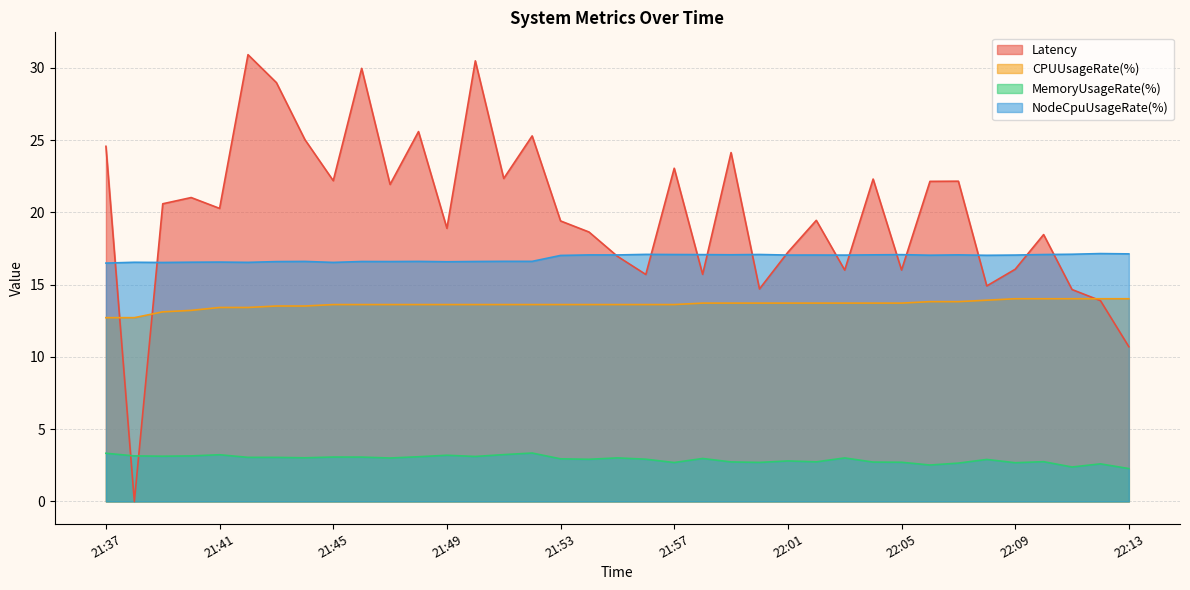

Between which two adjacent categories do MemoryUsageRate(%) and Latency first intersect?

21:37 and 21:38